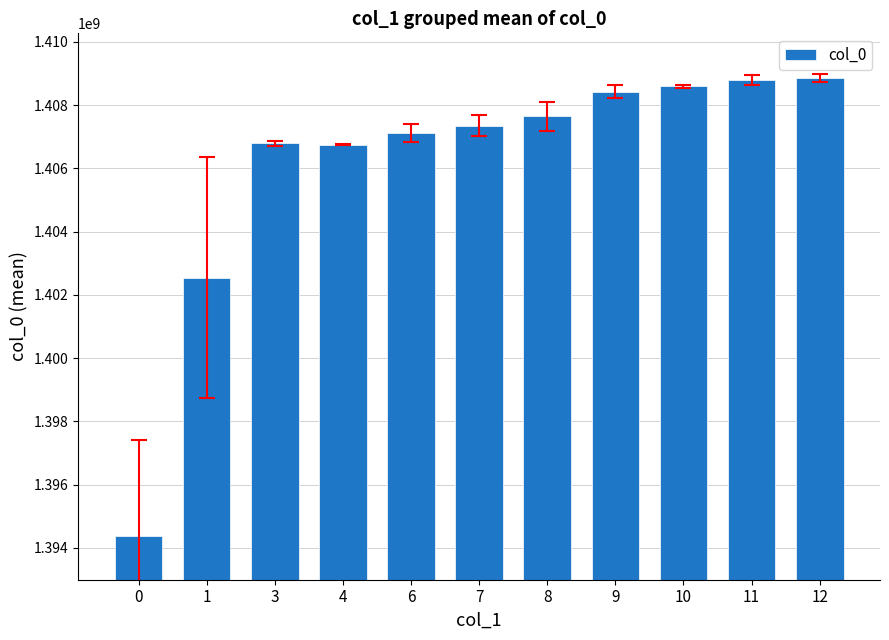

What is the greatest value displayed?

1408858583.8